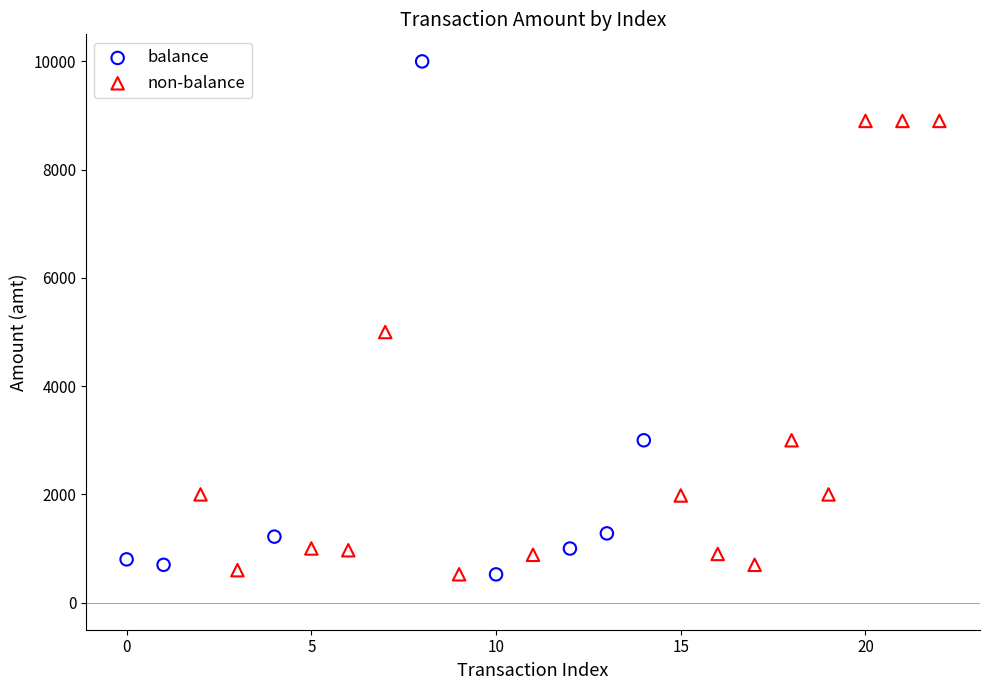

Which series has the largest Y range (max minus min)?

balance